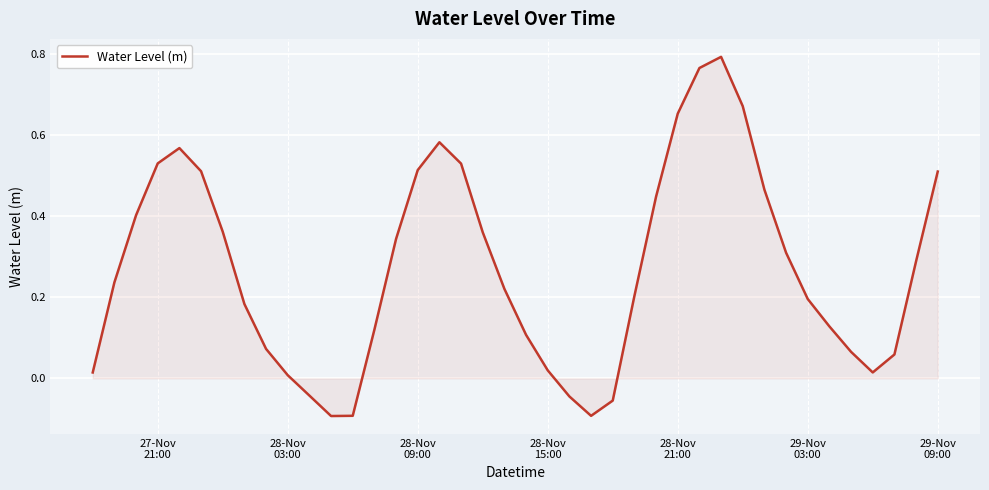

How many series are shown in this chart?

1